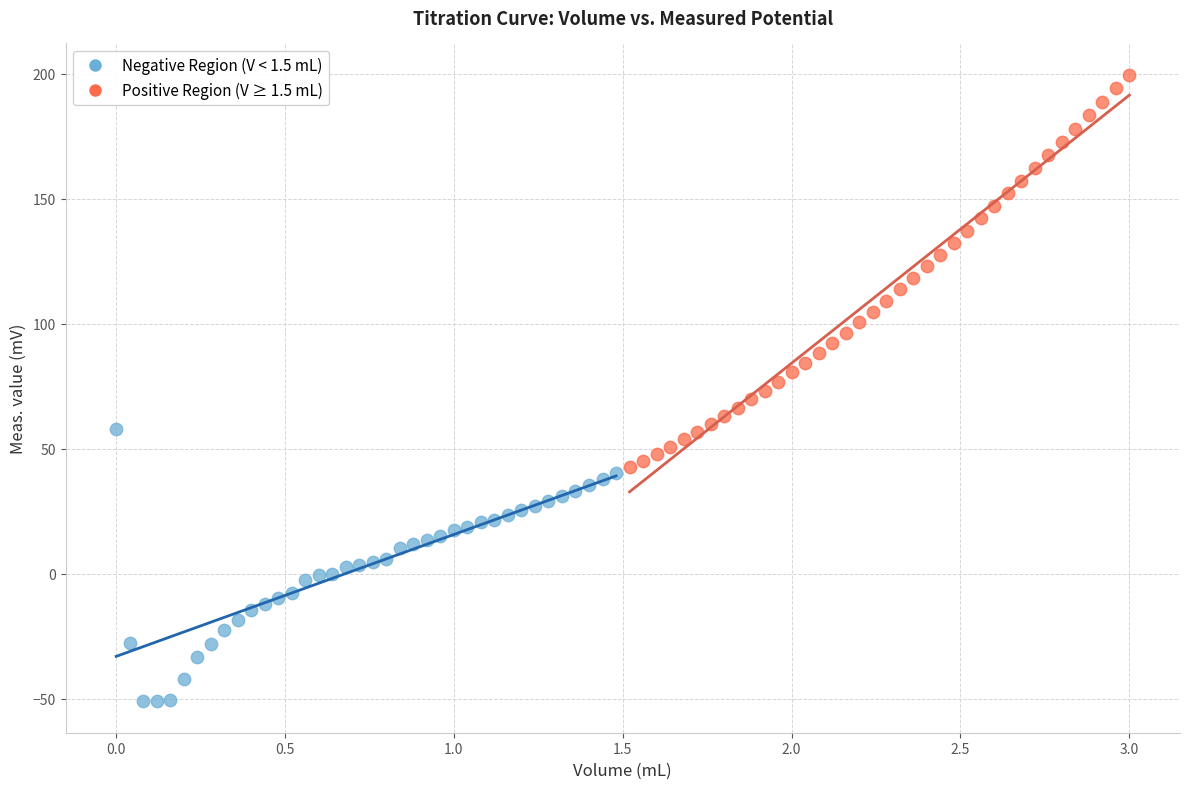

Which series contains the lowest Y value?

Negative Region (V < 1.5 mL)